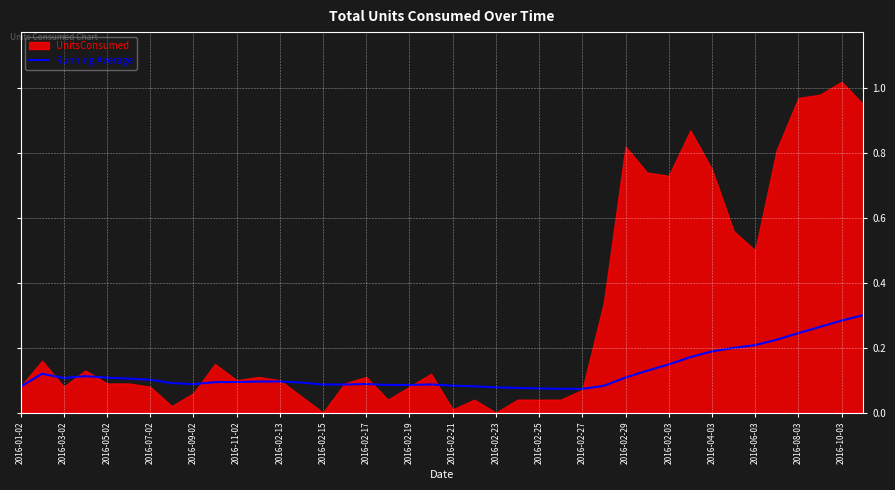

Reading right to left, extract all data points from this chart.

0.3	0.3	0.3	0.2	0.2	0.2	0.2	0.2	0.2	0.1	0.1	0.1	0.1	0.1	0.1	0.1	0.1	0.1	0.1	0.1	0.1	0.1	0.1	0.1	0.1	0.1	0.1	0.1	0.1	0.1	0.1	0.1	0.1	0.1	0.1	0.1	0.1	0.1	0.1	0.1